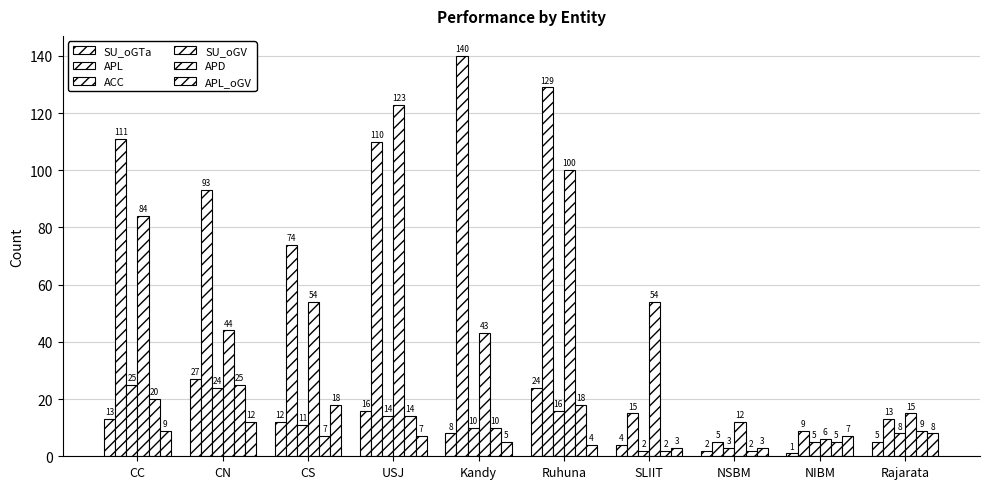

Count the number of data series in this chart.

6